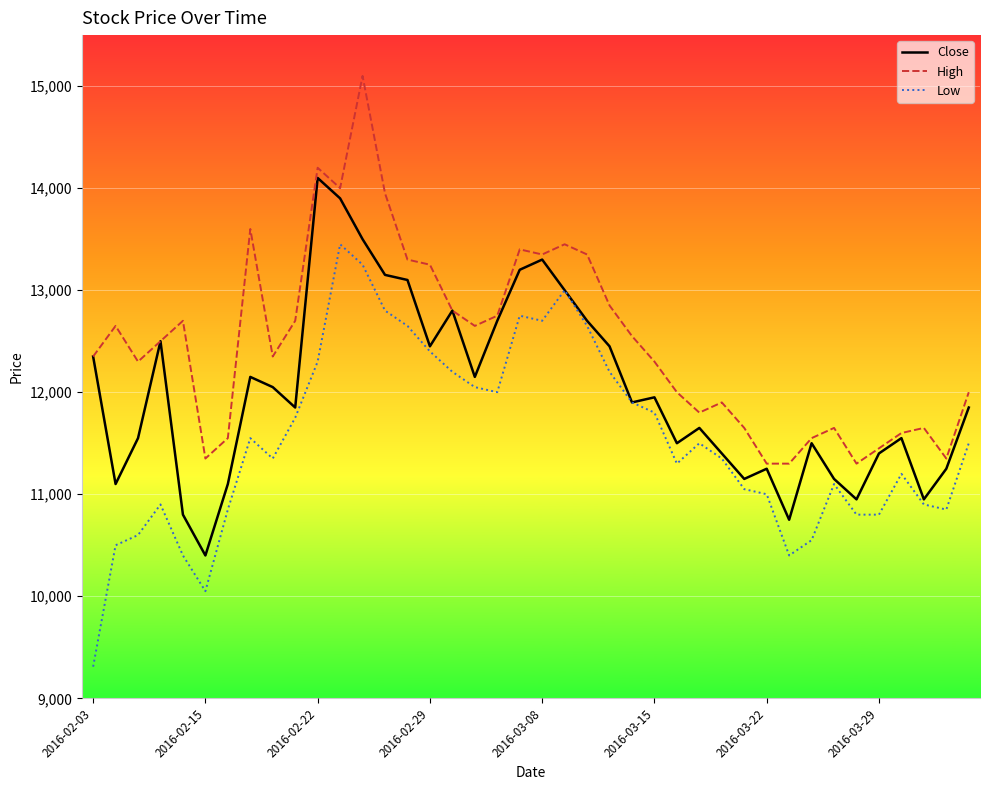

What is the minimum value for Close?

10400